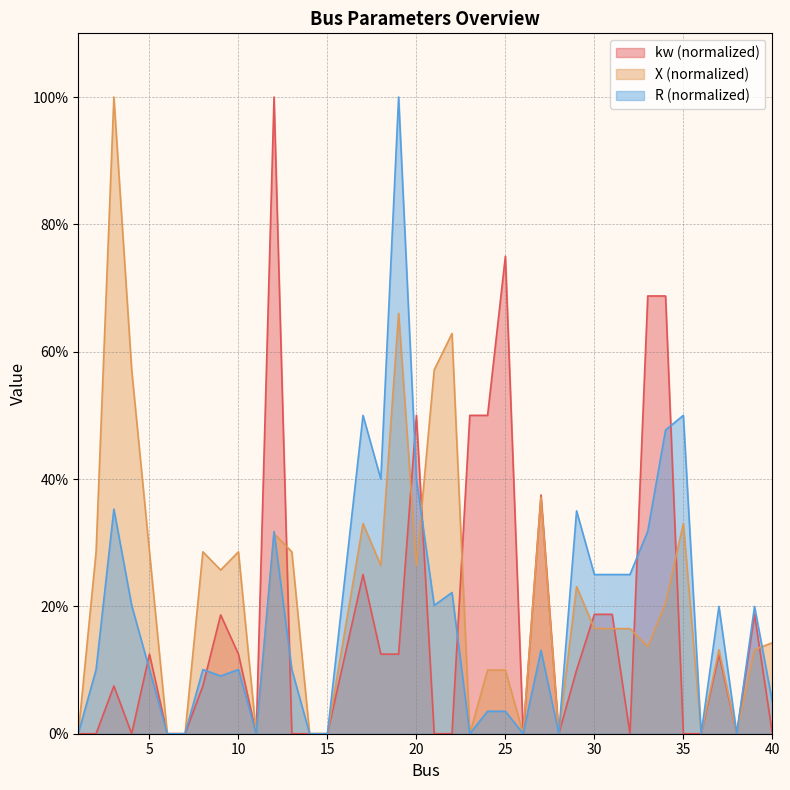

How many positive values does the kw series have?

22